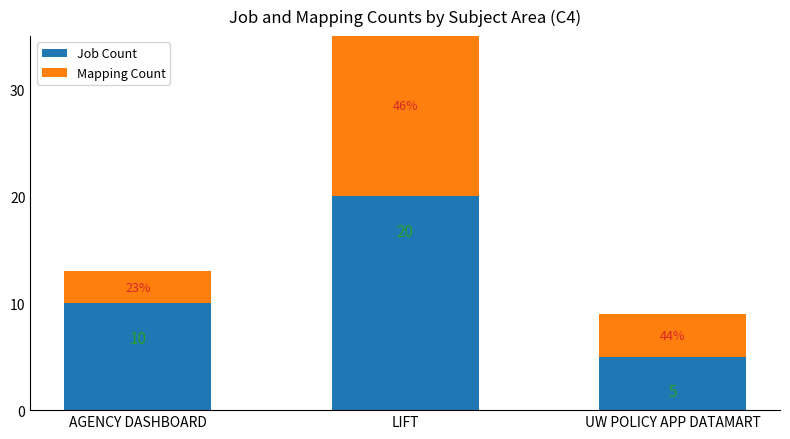

Is the value of Job Count at AGENCY DASHBOARD greater than the value of Mapping Count at UW POLICY APP DATAMART?

Yes